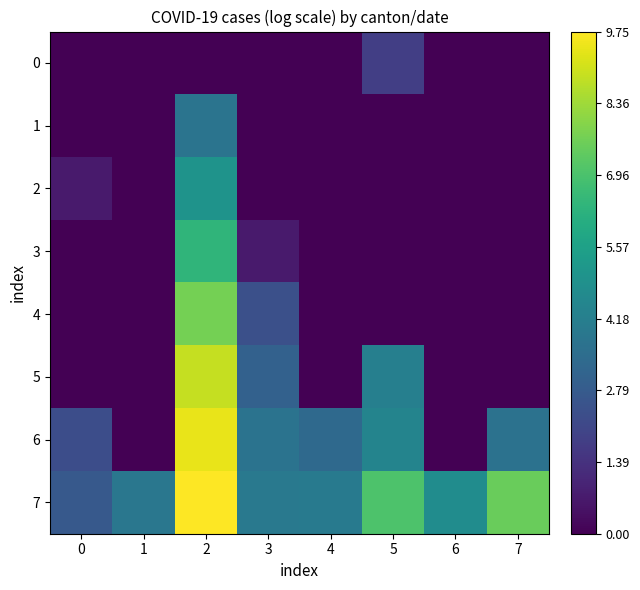

True or false: 1 has a value of -2.0 at 5.

False